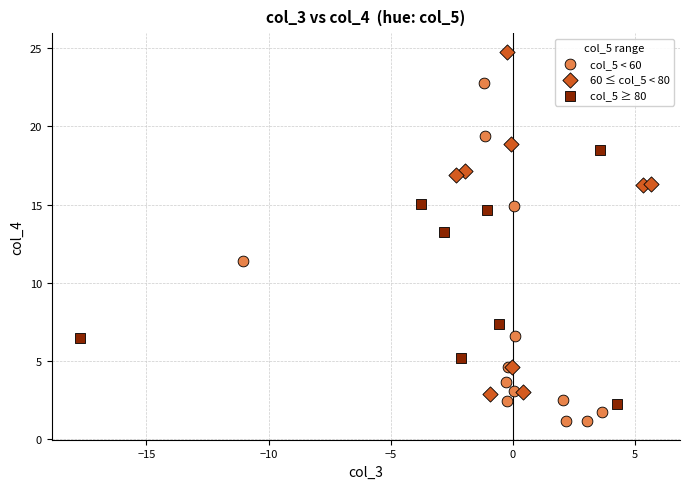

Which series reaches the minimum Y coordinate?

col_5 < 60